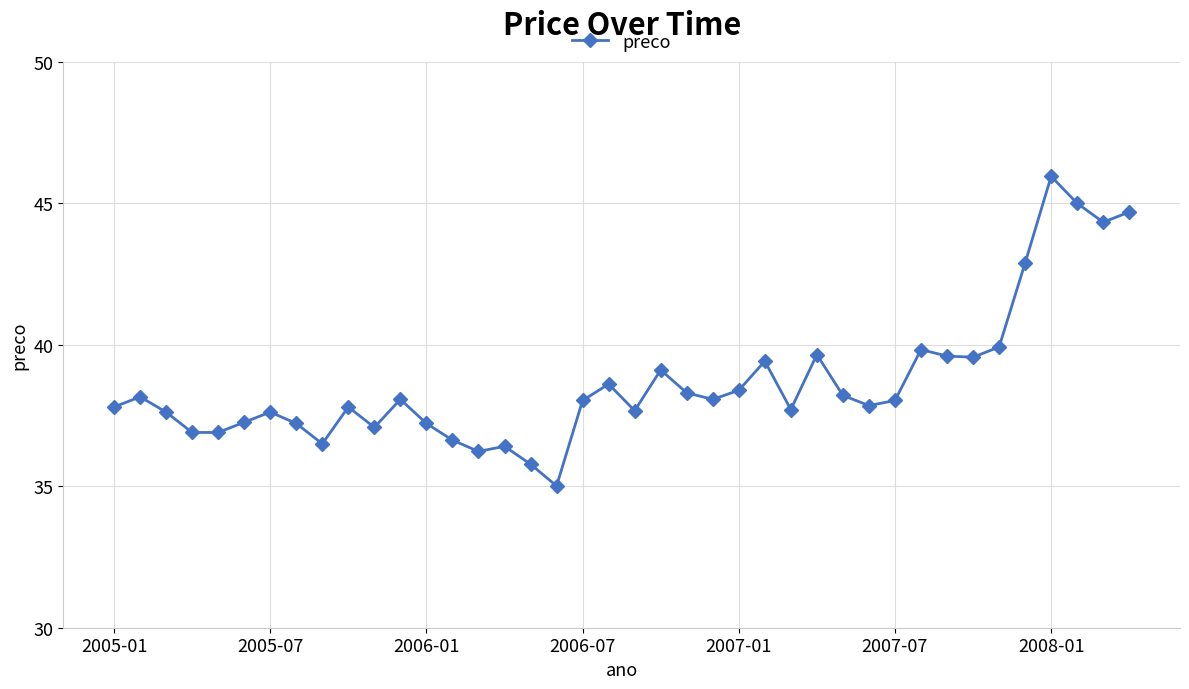

What is the minimum value shown in the chart?

35.0